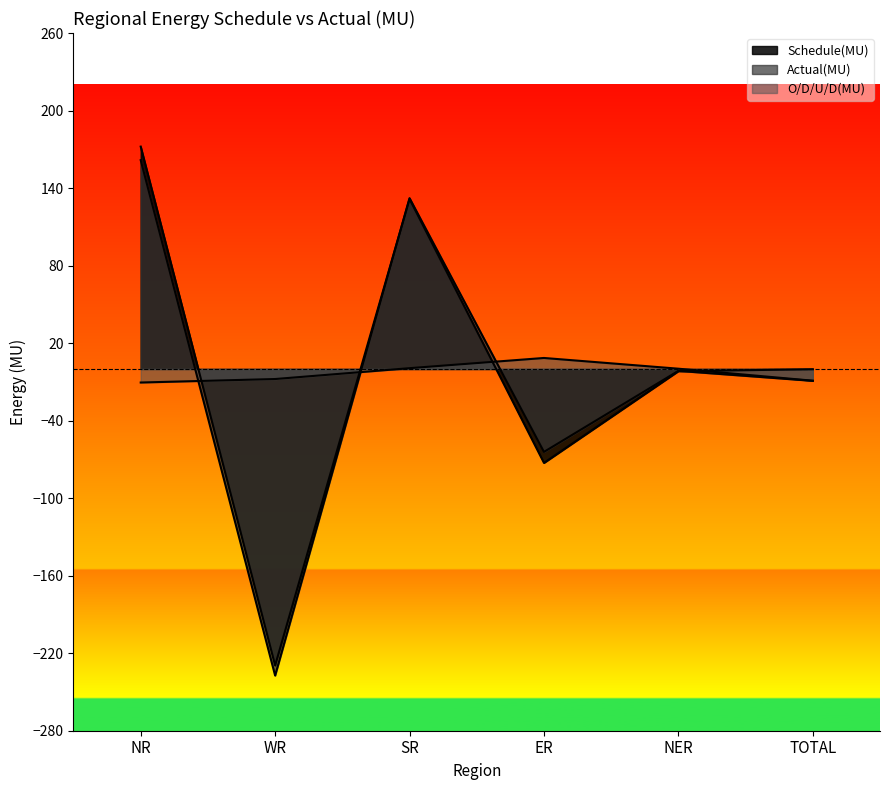

What are all the series names shown in the legend?

Schedule(MU), Actual(MU), O/D/U/D(MU)